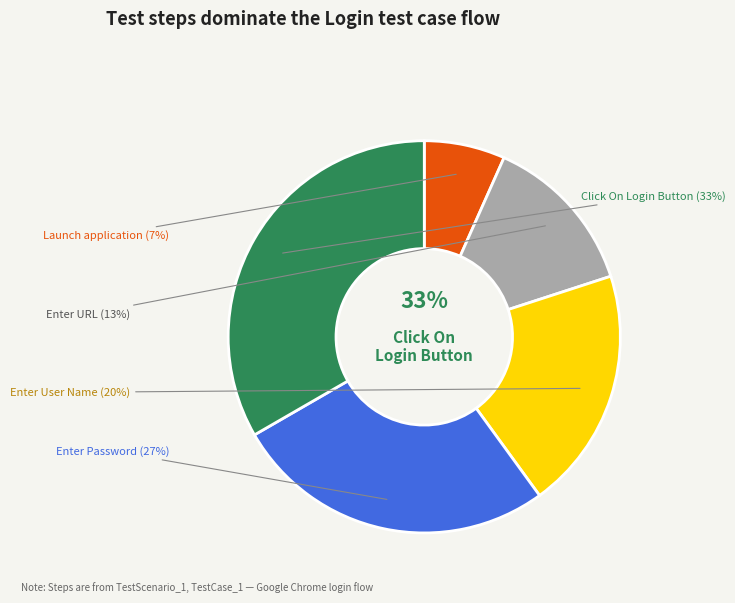

Which category has the smallest portion of the pie?

Launch application